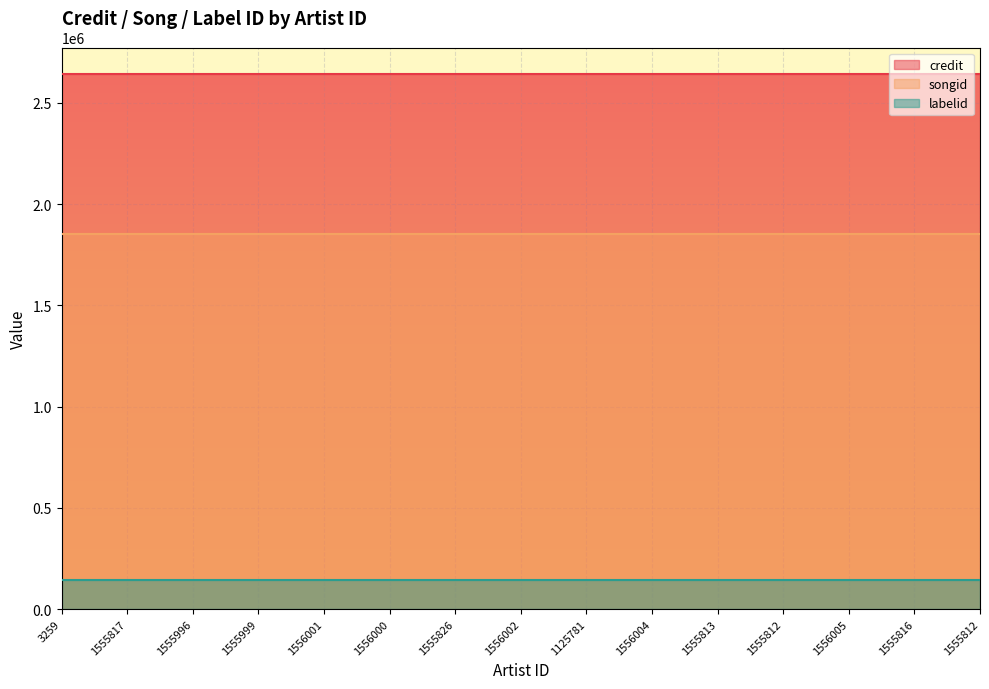

True or false: credit has a value of 1291570 at 1556004.

False